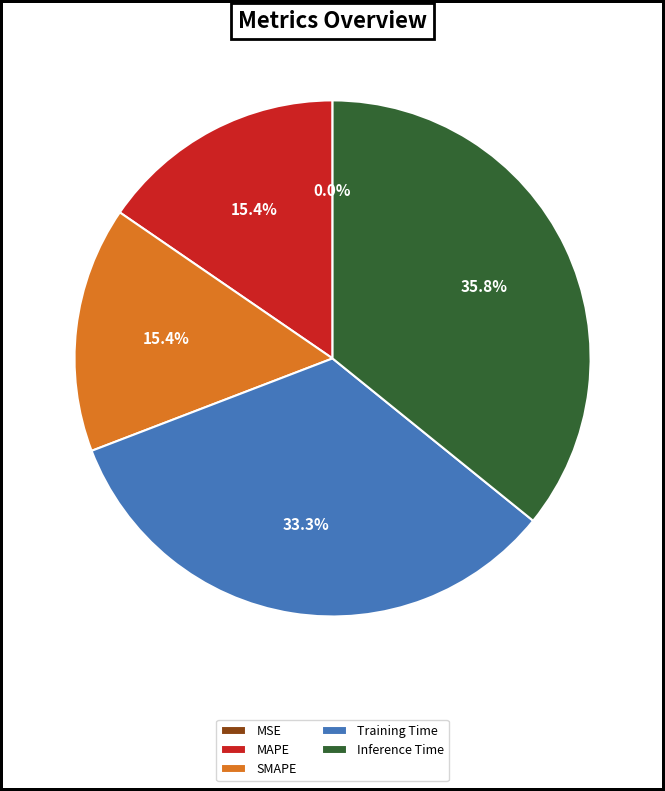

What is the largest slice in the pie chart?

Inference Time